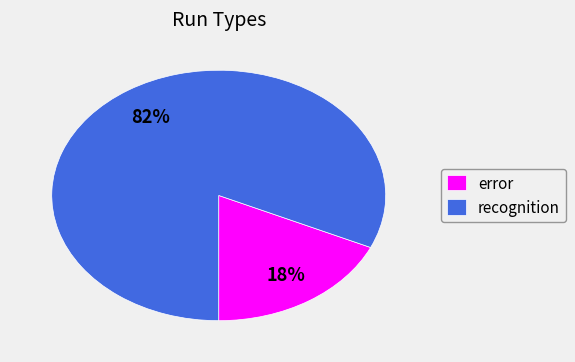

Which category has the biggest portion of the pie?

recognition